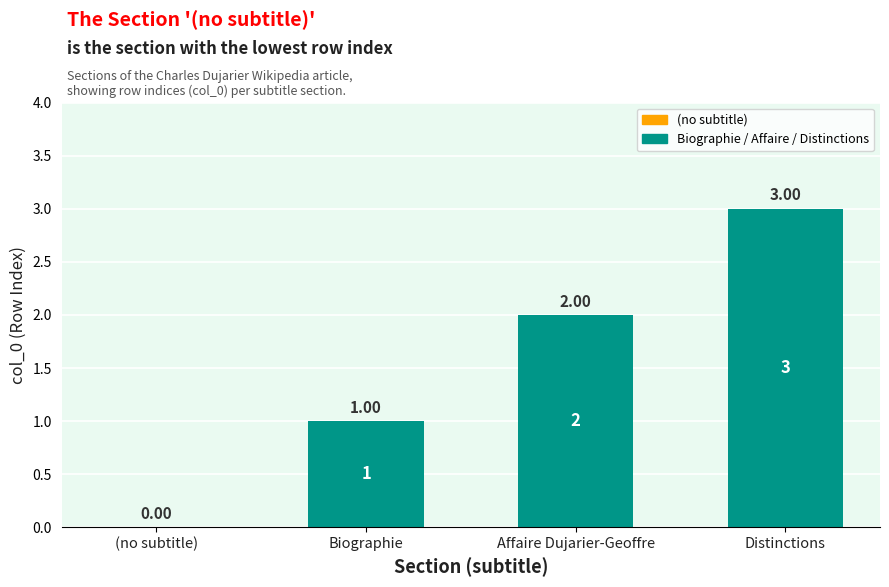

What is the sum of the values at Distinctions and Biographie?

4